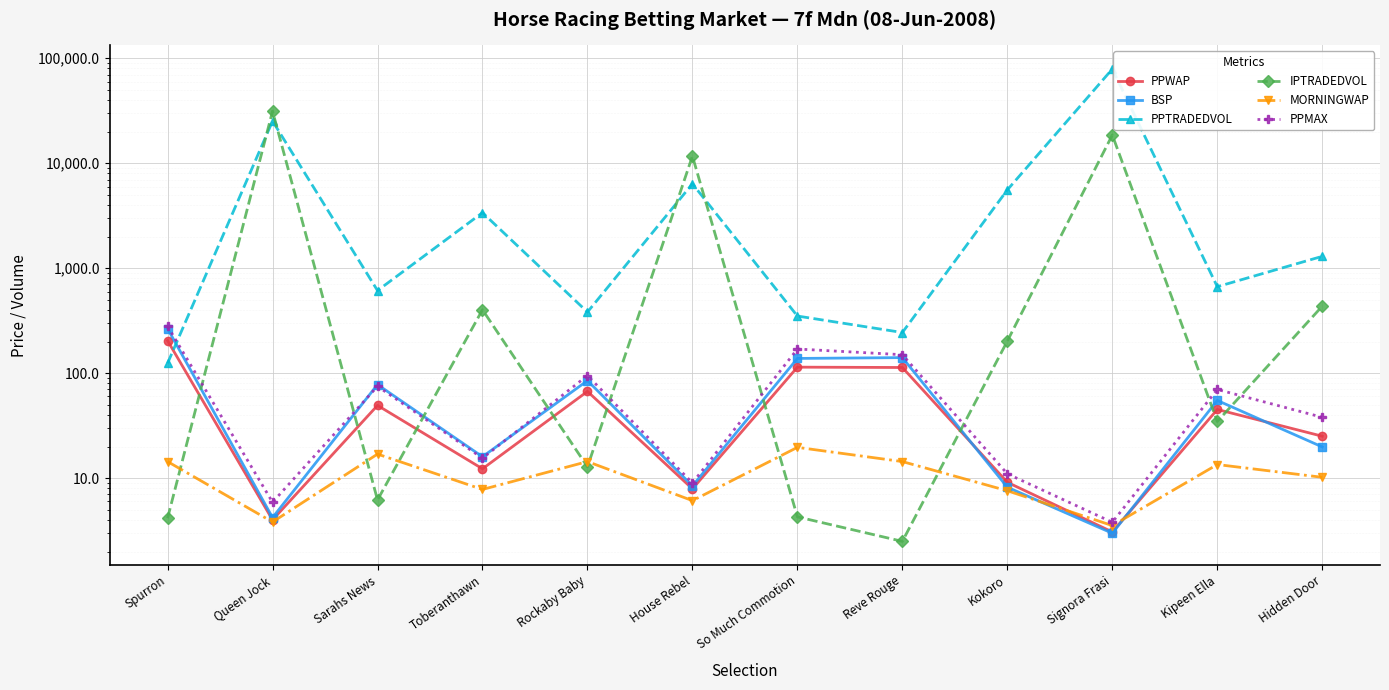

At Spurron, list the series in order from largest to smallest.

PPMAX, BSP, PPWAP, PPTRADEDVOL, MORNINGWAP, IPTRADEDVOL